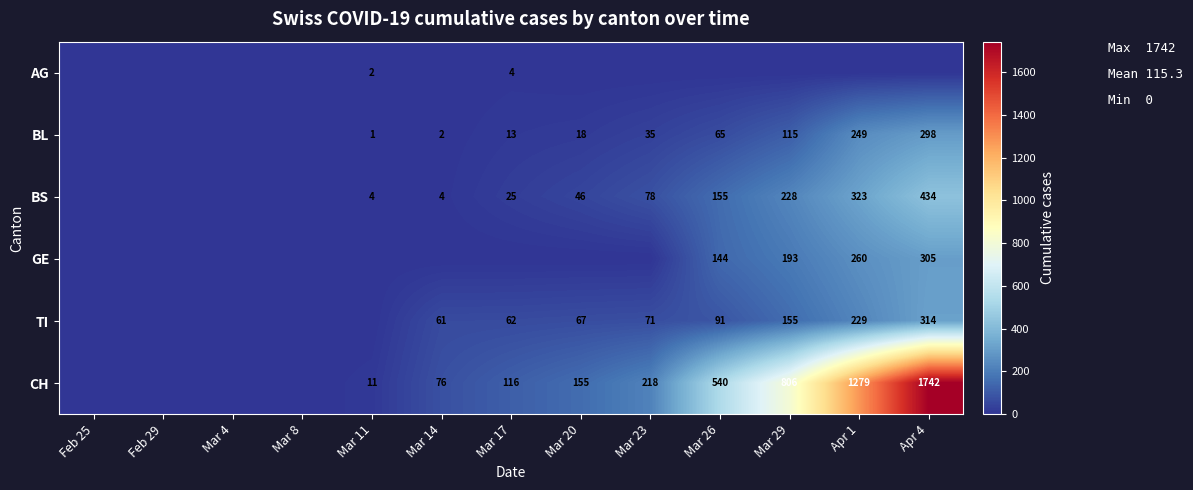

True or false: BS has a value of 78 at Mar 23.

True